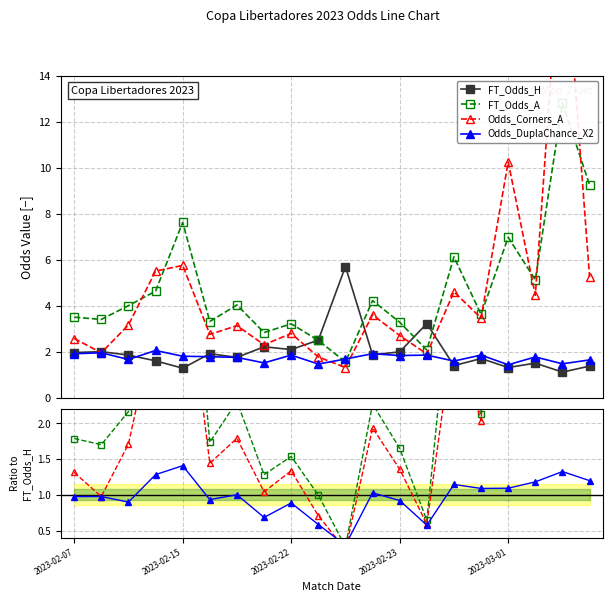

The value of Odds_DuplaChance_X2 at 15 is 1.1. True or false?

True